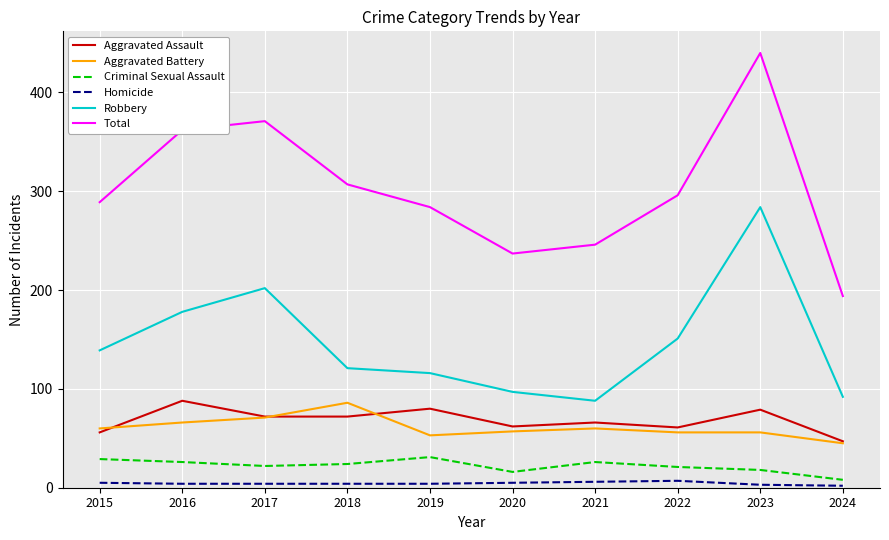

What is the approximate value of Robbery at 2024?

92